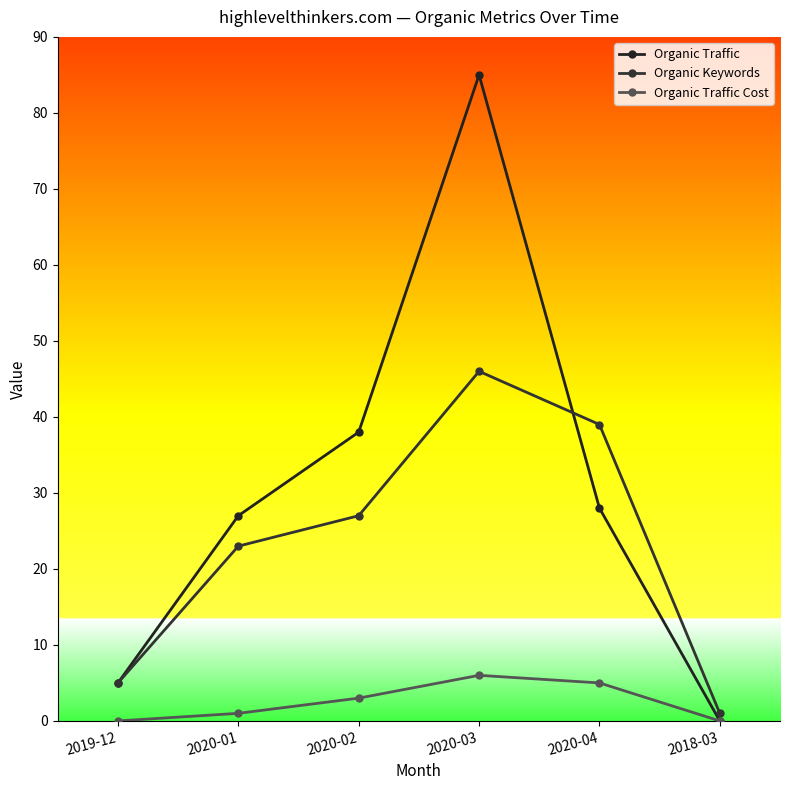

Which series has the largest total across all categories?

Organic Traffic